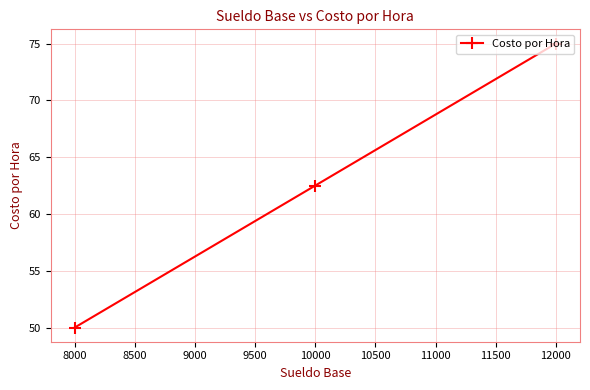

Is it true that the value at 10000 is 62.5?

True